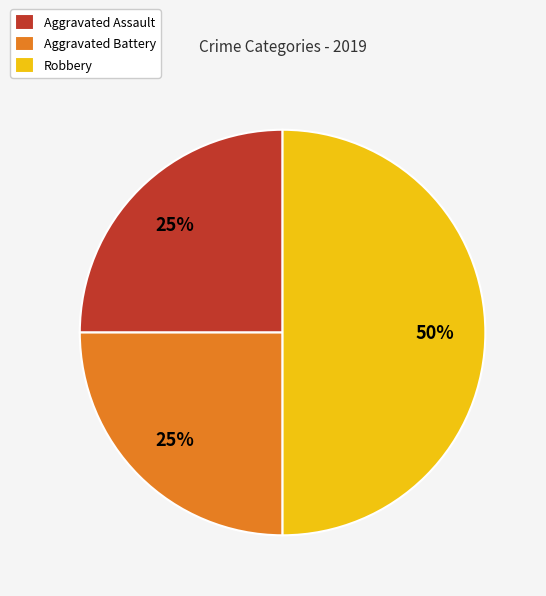

Approximately how many times larger is the value at Robbery compared to Aggravated Assault?

2.0